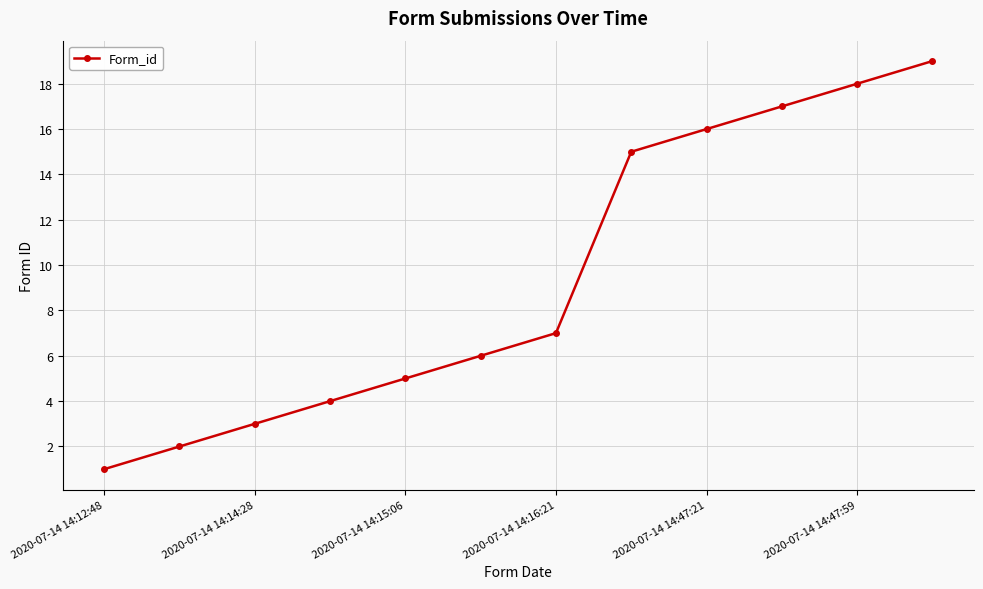

What is the difference between the second highest and minimum values?

17